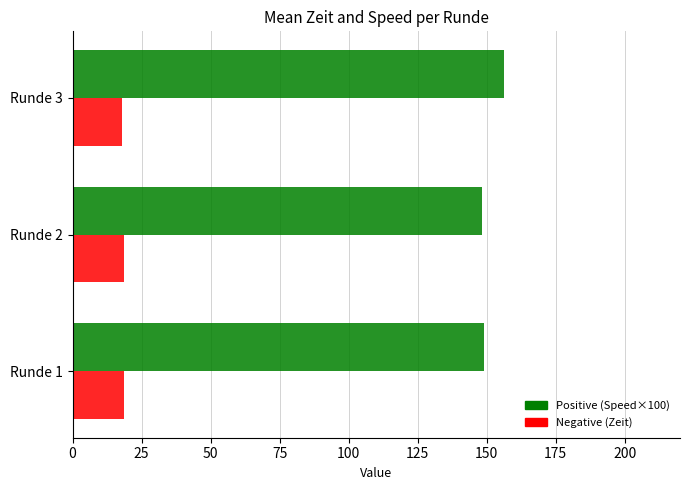

What is the lowest value of the Positive (Speed×100) series?

148.4